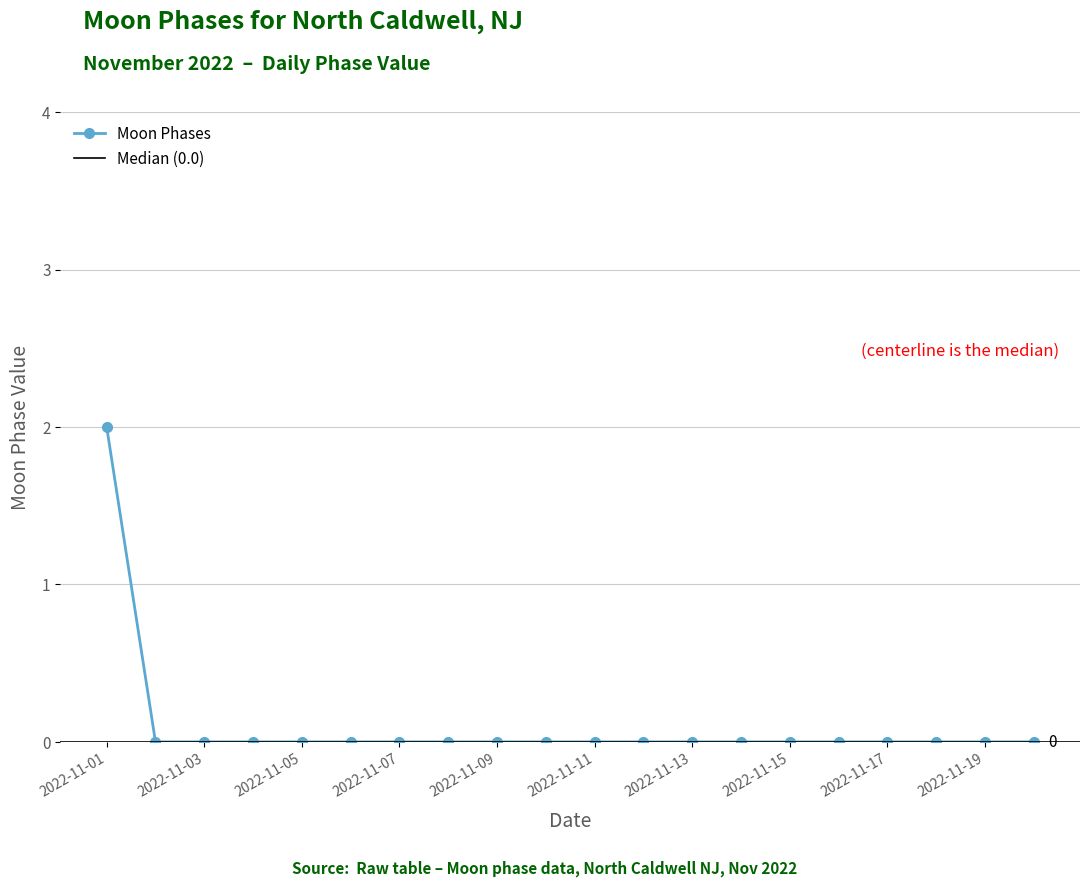

Reading left to right, list all the values displayed in this chart.

2022-11-01=2	2022-11-02=0	2022-11-03=0	2022-11-04=0	2022-11-05=0	2022-11-06=0	2022-11-07=0	2022-11-08=0	2022-11-09=0	2022-11-10=0	2022-11-11=0	2022-11-12=0	2022-11-13=0	2022-11-14=0	2022-11-15=0	2022-11-16=0	2022-11-17=0	2022-11-18=0	2022-11-19=0	2022-11-20=0